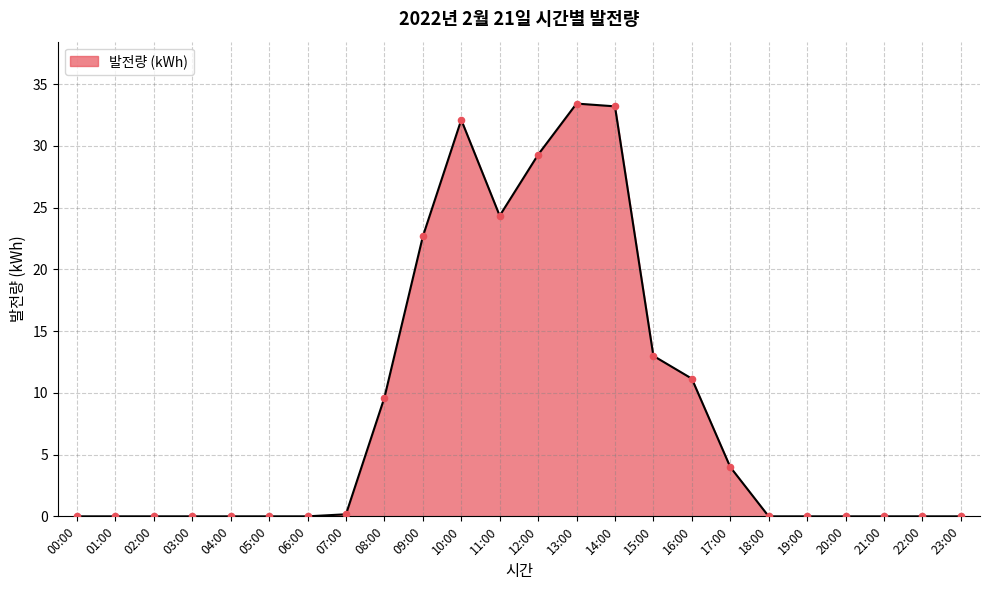

Which has a higher value, 05:00 or 12:00?

12:00